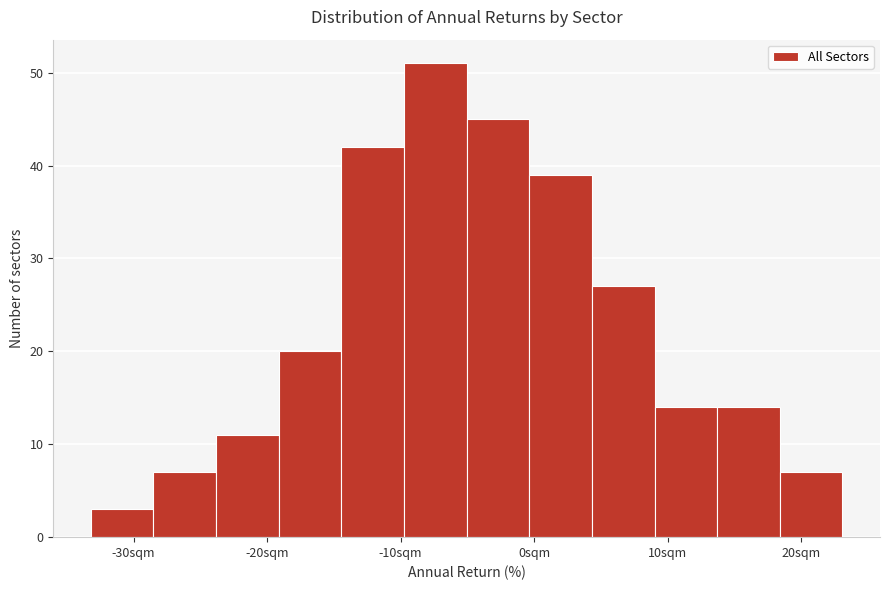

Over which range of the x-axis is the bar tallest?

-10 to -5